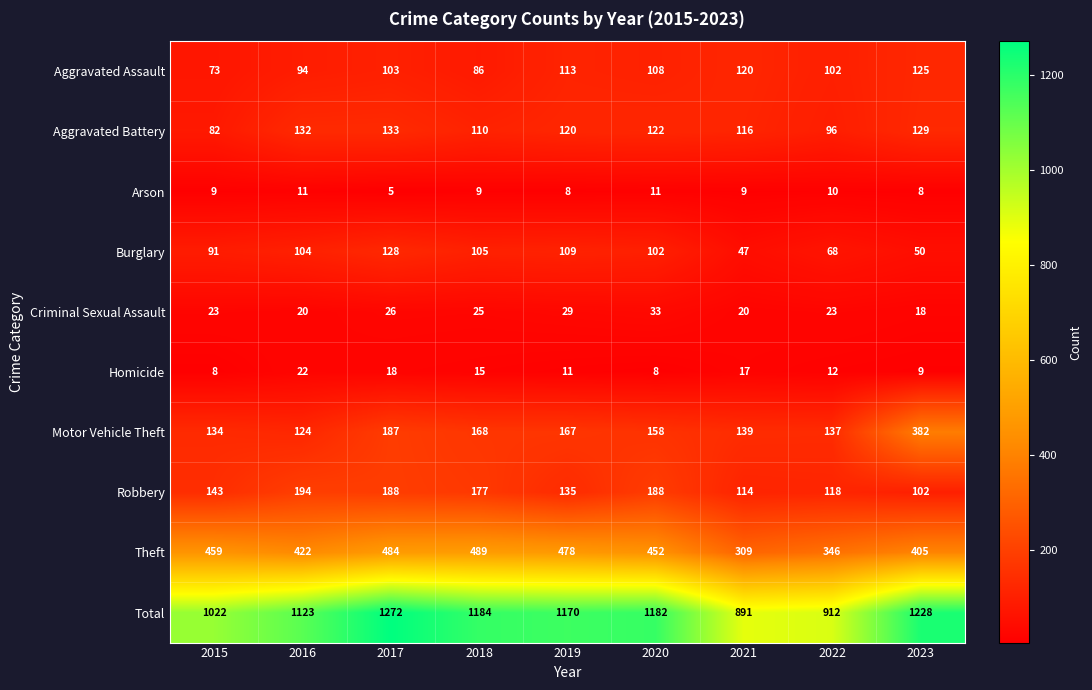

What is the average value of the Motor Vehicle Theft series?

177